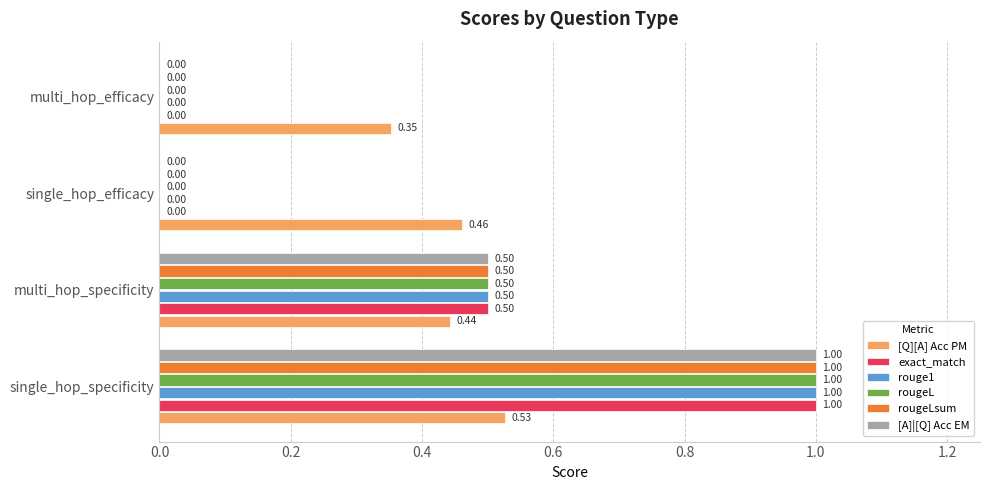

What are all the series names shown in the legend?

[Q][A] Acc PM, exact_match, rouge1, rougeL, rougeLsum, [A]|[Q] Acc EM